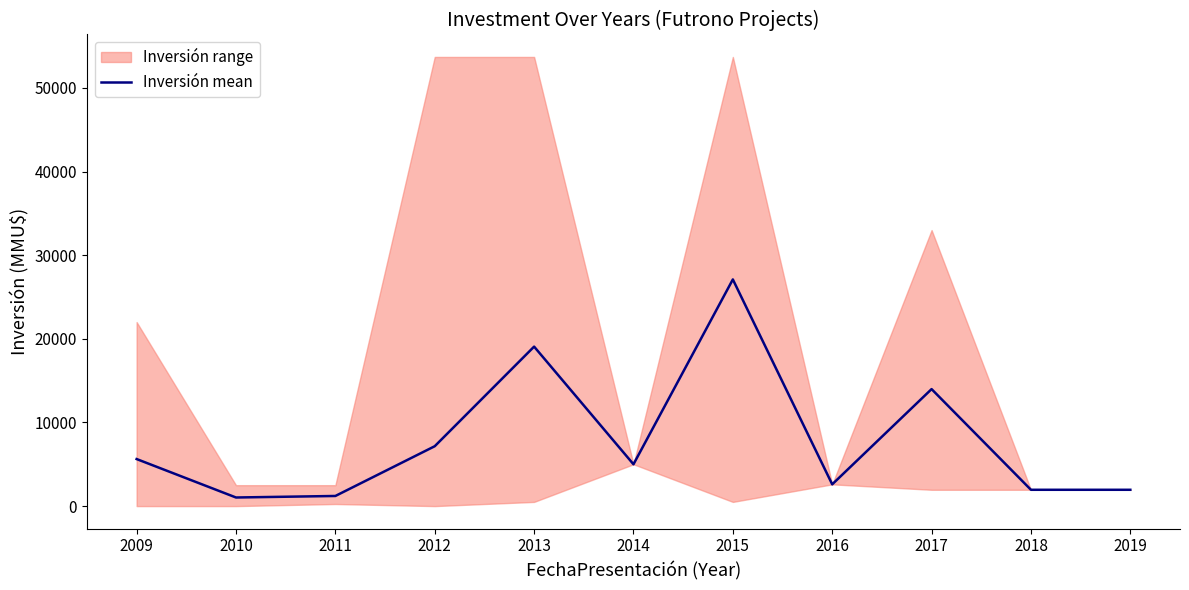

What is the difference between the maximum and minimum values?

26072